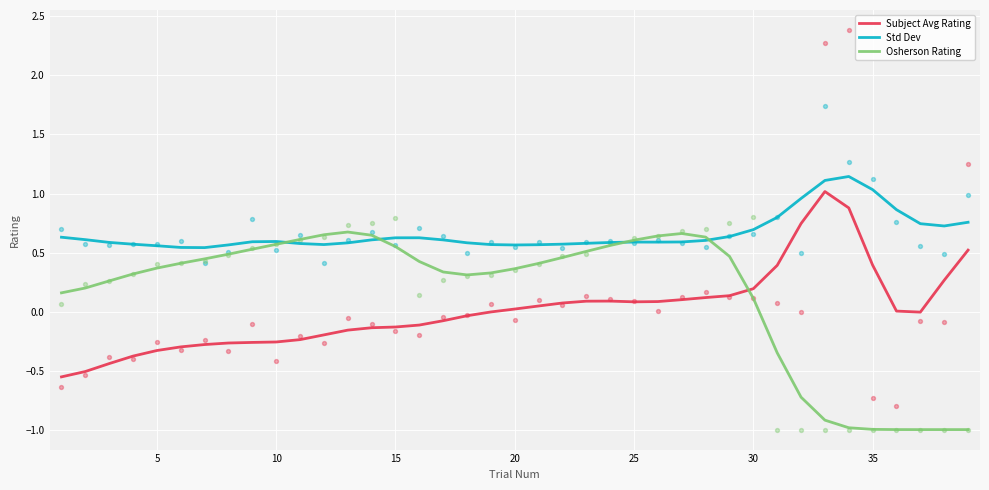

True or false: Std Dev and Subject Avg Rating cross at least once.

False